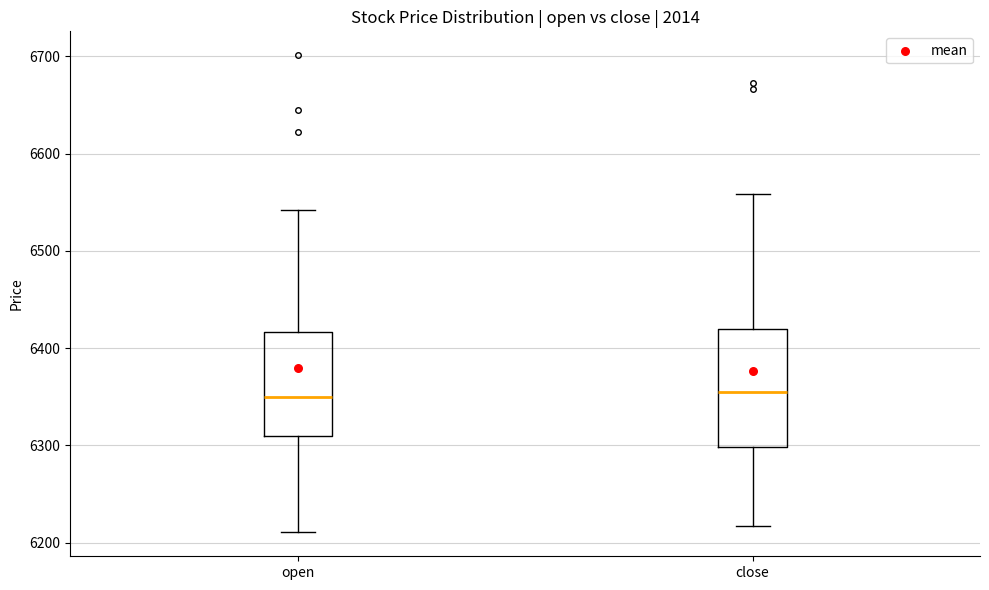

Where does the lower whisker of the box for open end on the y-axis? The values are not printed on the chart, so give them approximately, as read against the axis.

6210